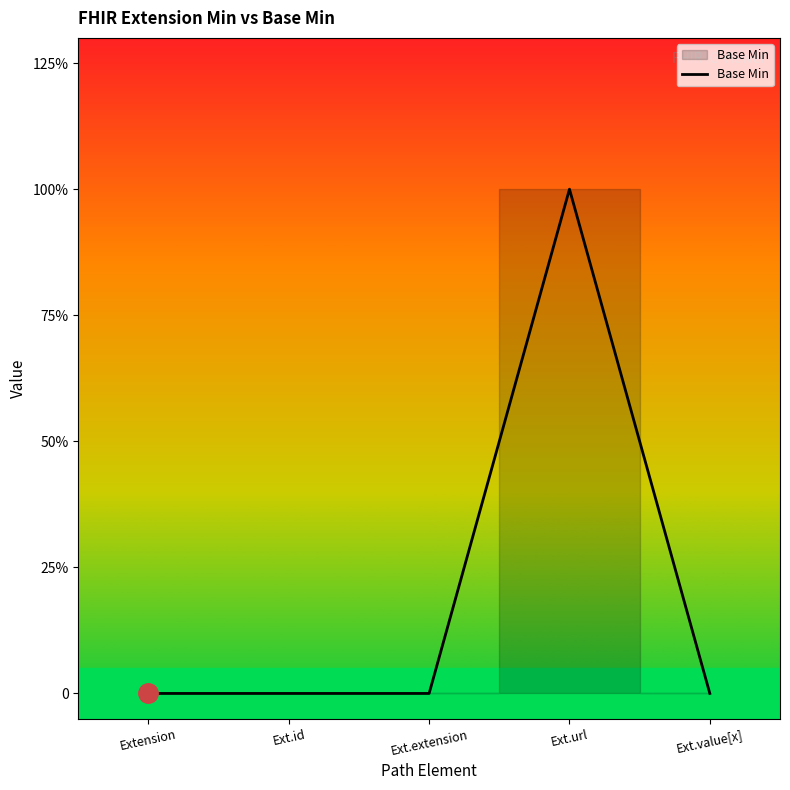

Is this an area chart (filled region under the line)?

Yes